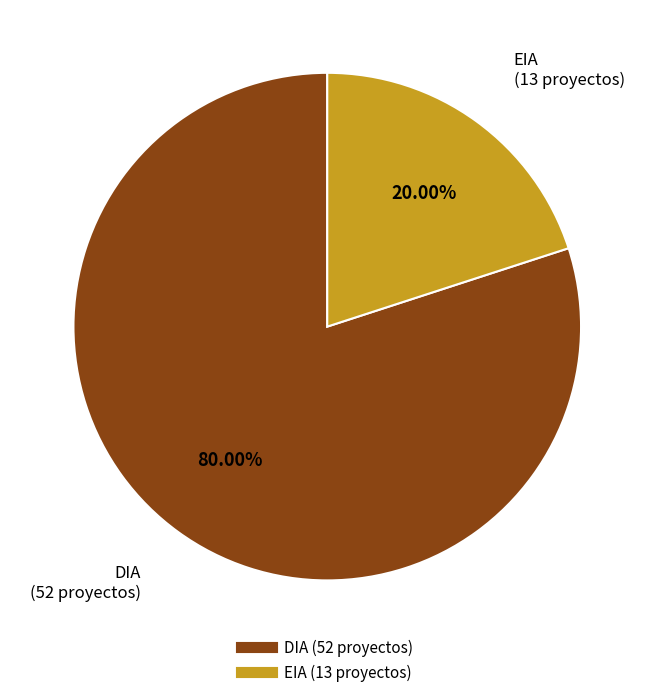

Is there a majority slice in this chart?

Yes